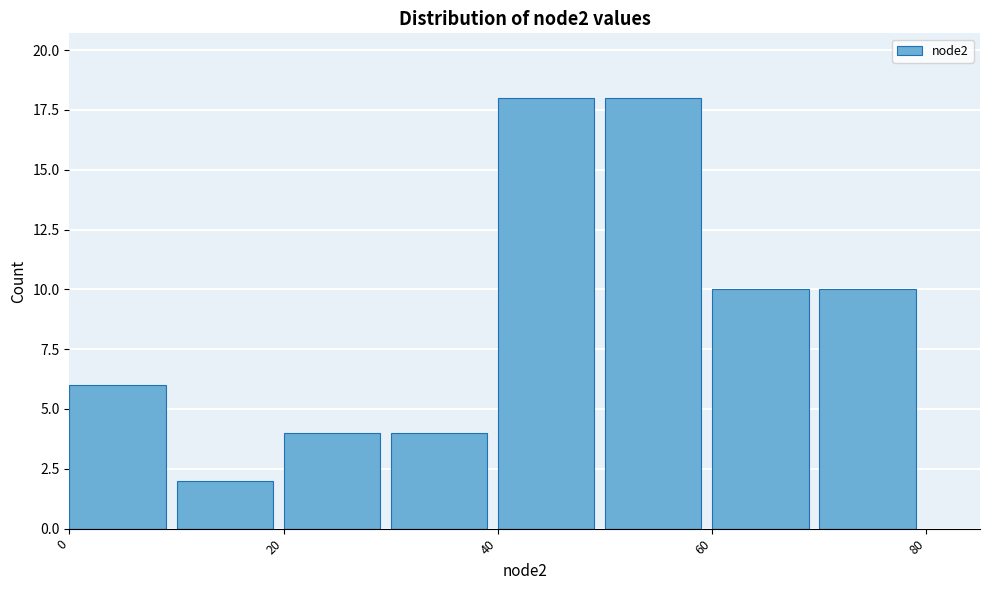

Reading left to right, transcribe this chart: for each bar, give the range it covers on the x-axis and its height. The values are not printed on the chart, so give them approximately, as read against the axis.

0 to 10: 6
10 to 20: 2
20 to 30: 4
30 to 40: 4
40 to 50: 18
50 to 60: 18
60 to 70: 10
70 to 80: 10